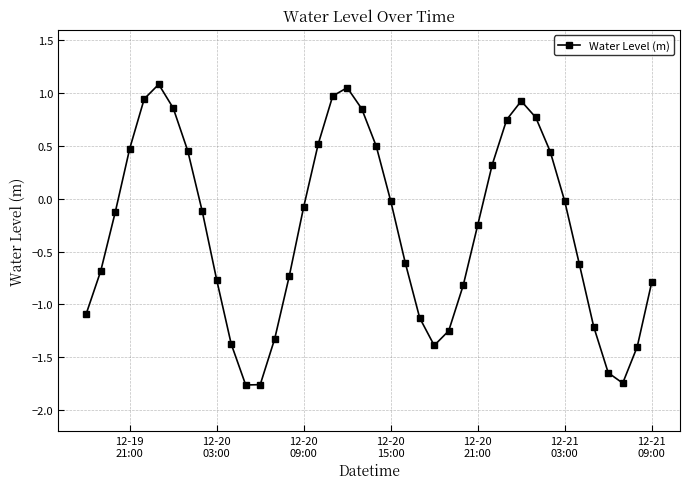

What is the difference between the second highest and minimum values?

2.8